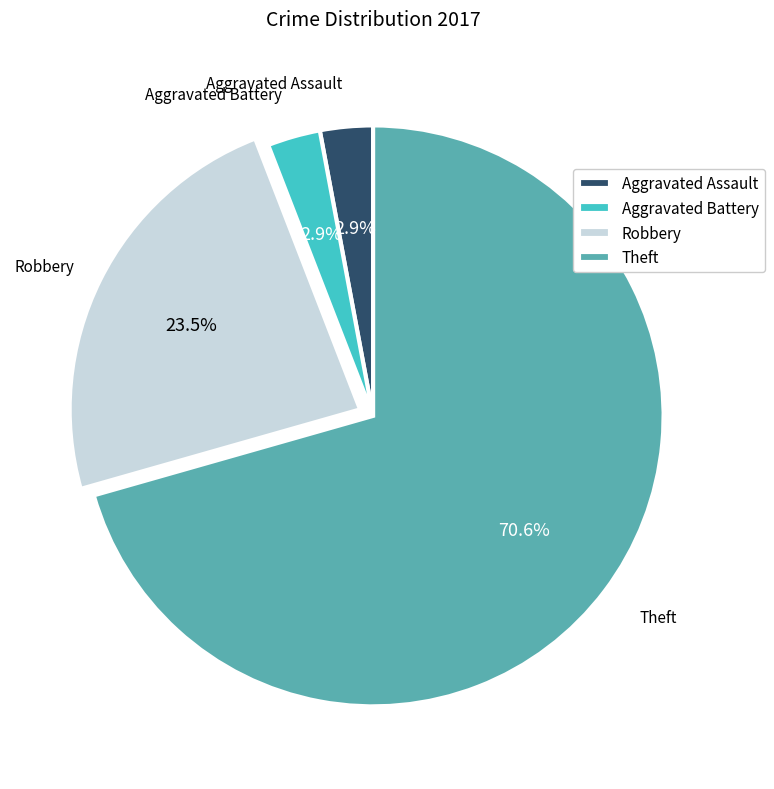

Does Aggravated Assault account for over 50% of the chart?

No